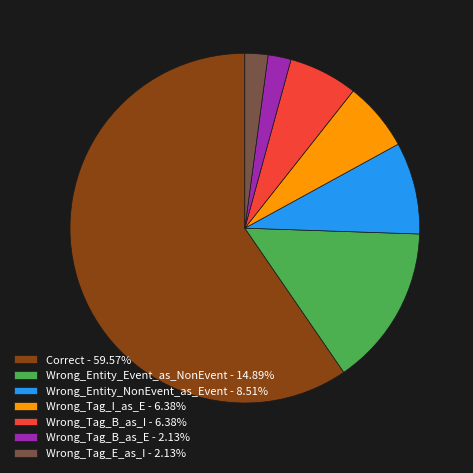

What is the ratio of the value at Wrong_Tag_B_as_E - 2.13% to the value at Wrong_Tag_I_as_E - 6.38%?

0.3